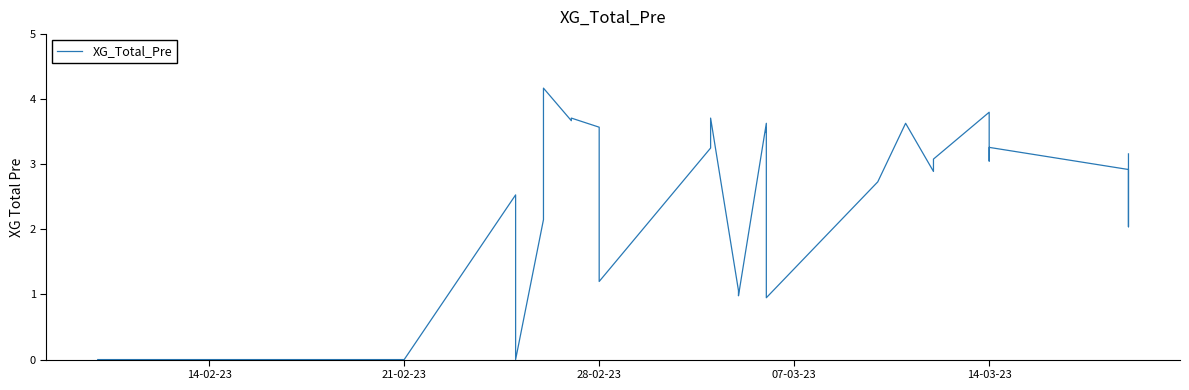

Reading left to right, extract all data points from this chart.

0.0	0.0	0.0	0.0	0.0	0.0	0.0	0.0	0.0	0.0	0.0	0.0	0.0	2.5	0.0	2.1	4.2	3.7	3.7	3.6	1.2	3.2	3.7	1.1	1.0	3.6	3.5	3.6	0.9	2.7	3.6	2.9	3.1	3.8	3.3	3.0	3.3	2.9	2.0	3.2